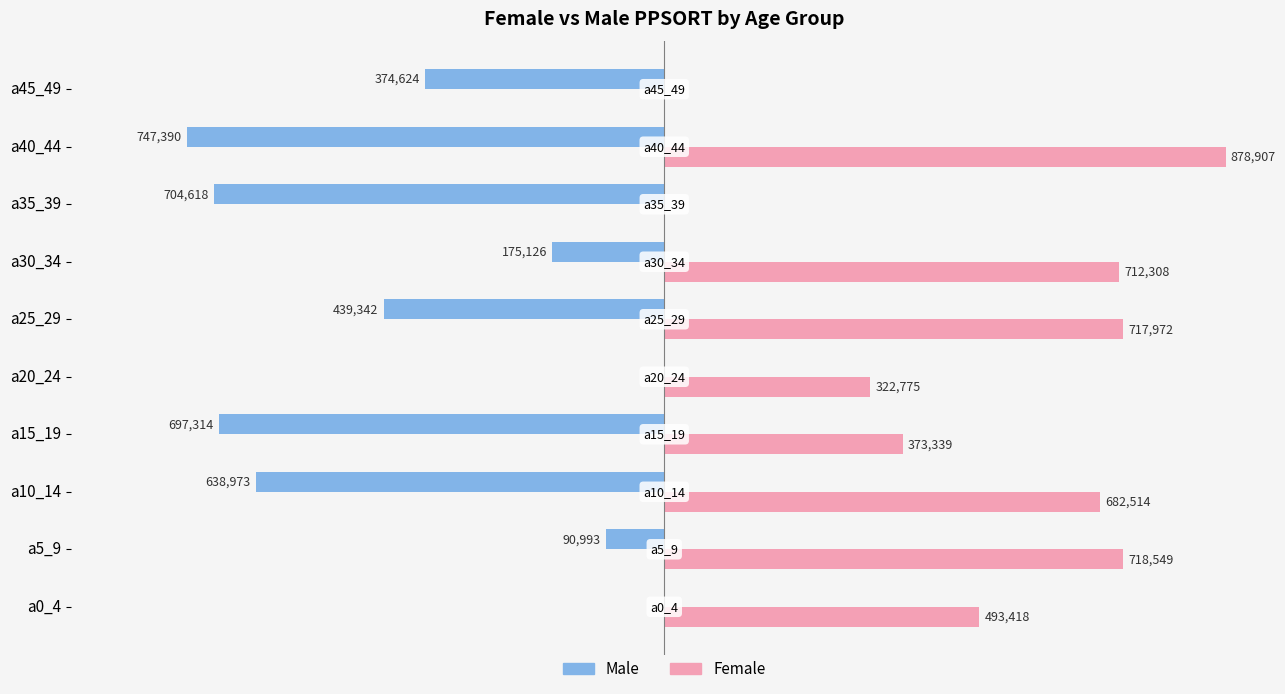

Where is Male nearest to the value -373695?

a45_49